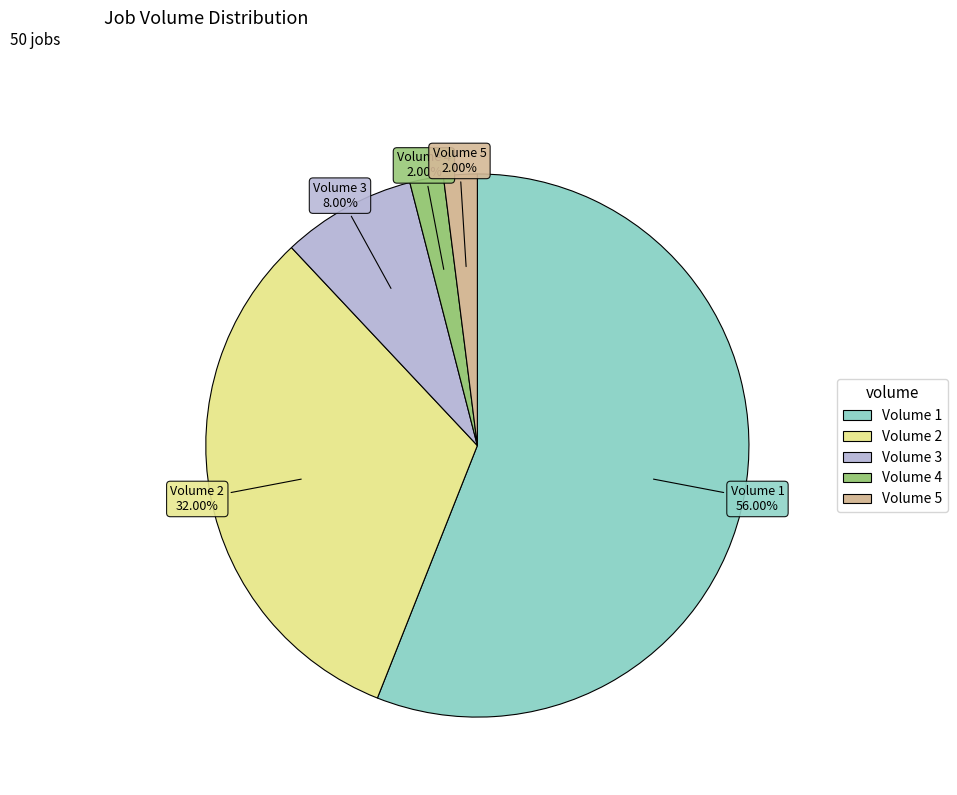

Count the number of slices in the pie.

5